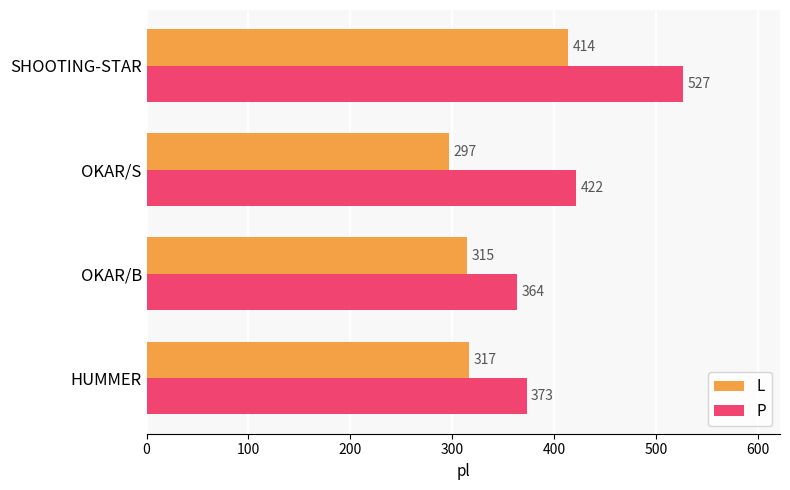

Which series has the largest total across all categories?

P